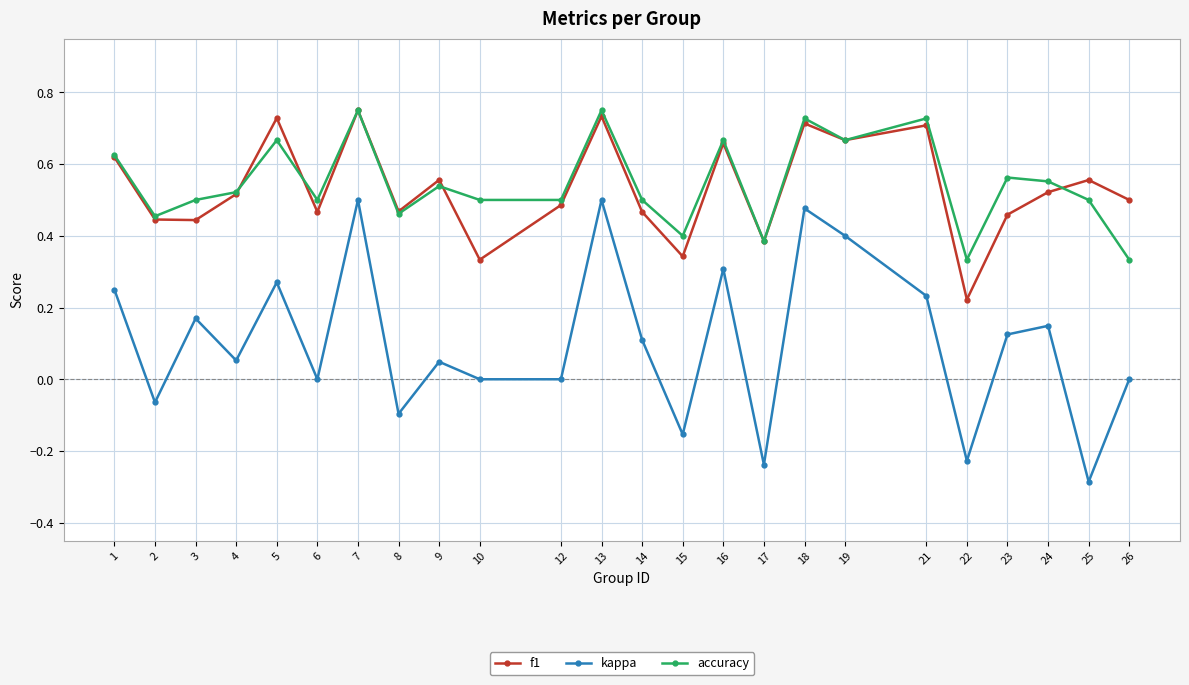

True or false: f1 and kappa cross at least once.

False